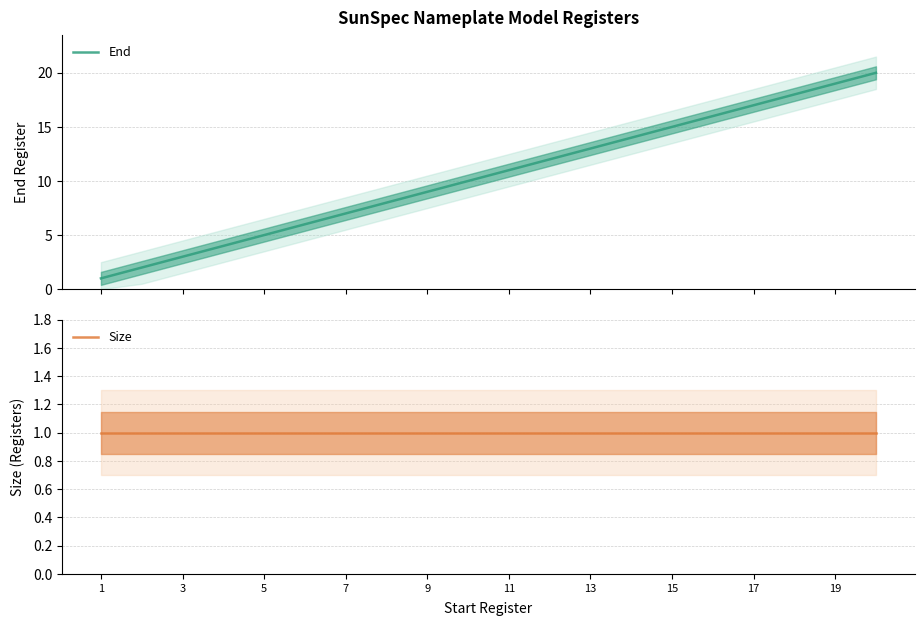

What is the lowest value of the End series?

1